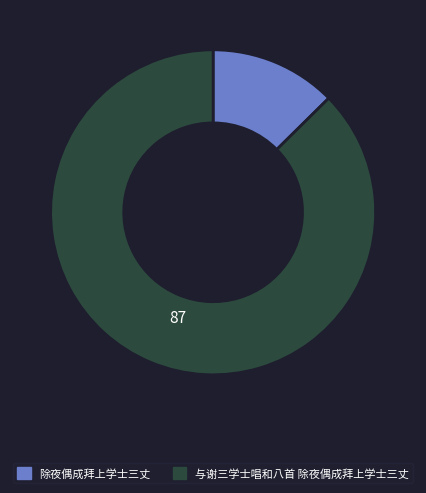

Which slice represents more than half of the pie?

与谢三学士唱和八首 除夜偶成拜上学士三丈